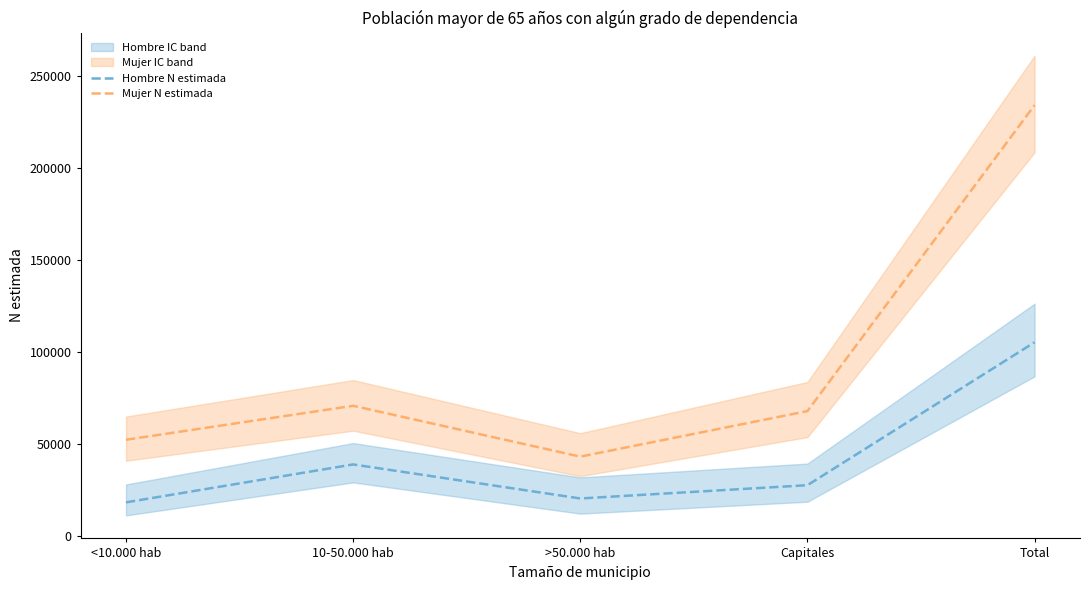

True or false: Hombre N estimada and Mujer N estimada cross at least once.

False